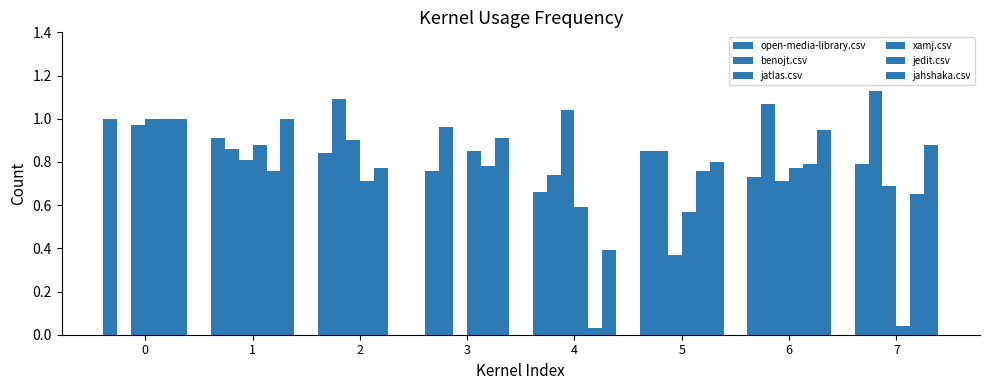

How many groups of bars are there?

8